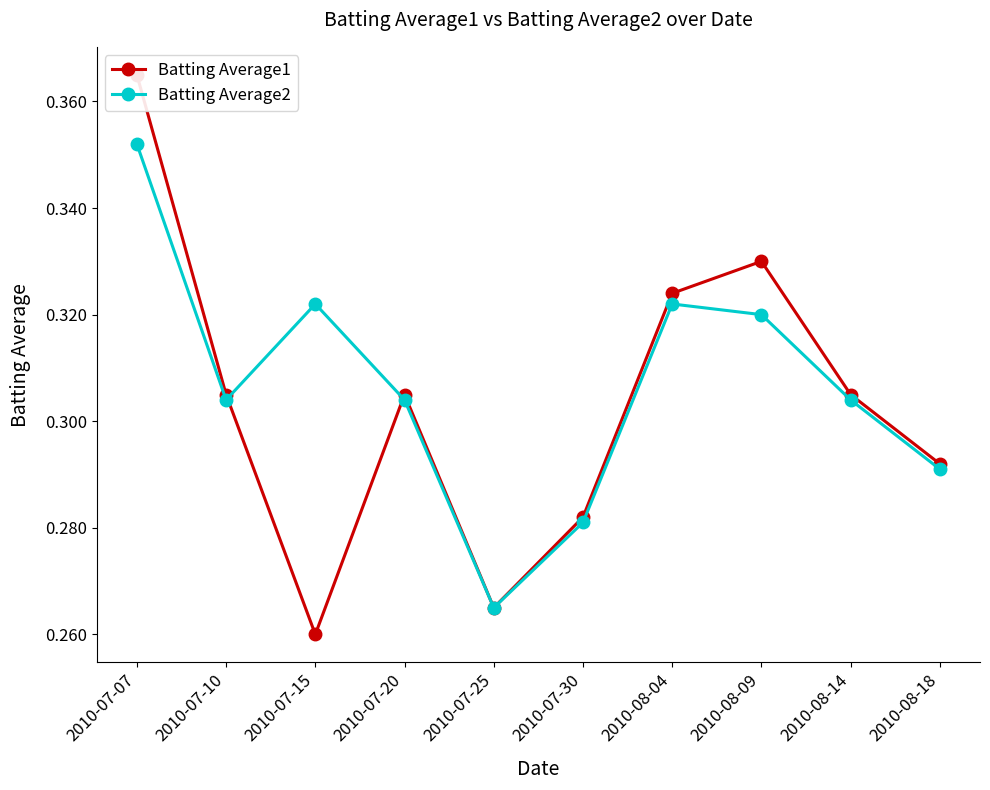

Reading right to left, transcribe all the data shown in this chart.

Batting Average1: 0.3	0.3	0.3	0.3	0.3	0.3	0.3	0.3	0.3	0.4
Batting Average2: 0.3	0.3	0.3	0.3	0.3	0.3	0.3	0.3	0.3	0.4